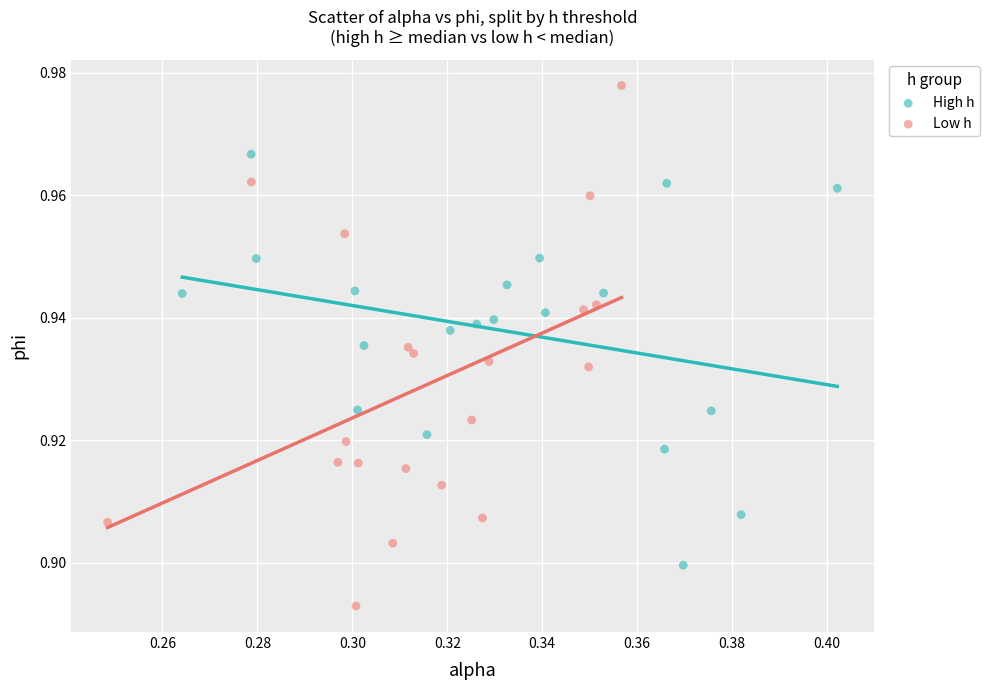

Which series has the largest Y range (max minus min)?

Low h